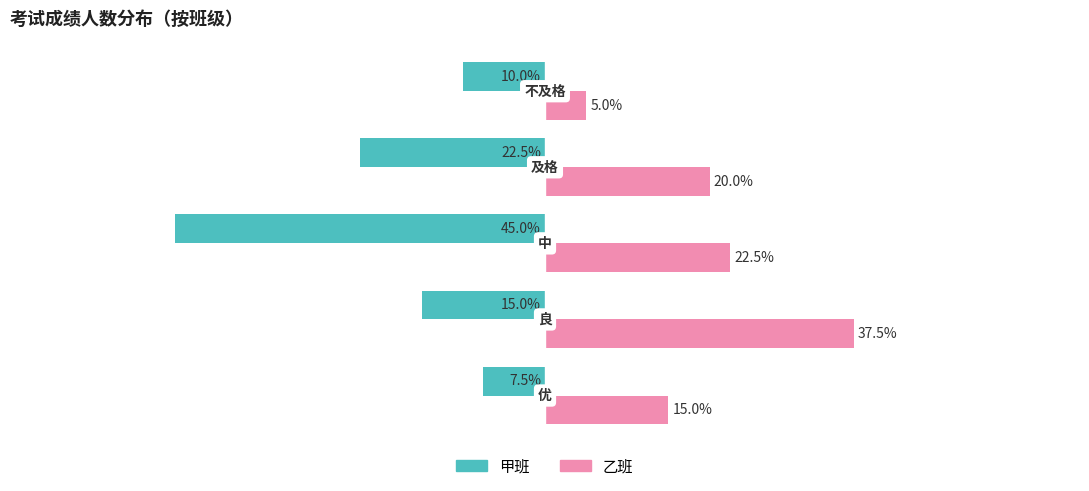

Rank the series by their maximum value, from lowest to highest.

甲班, 乙班